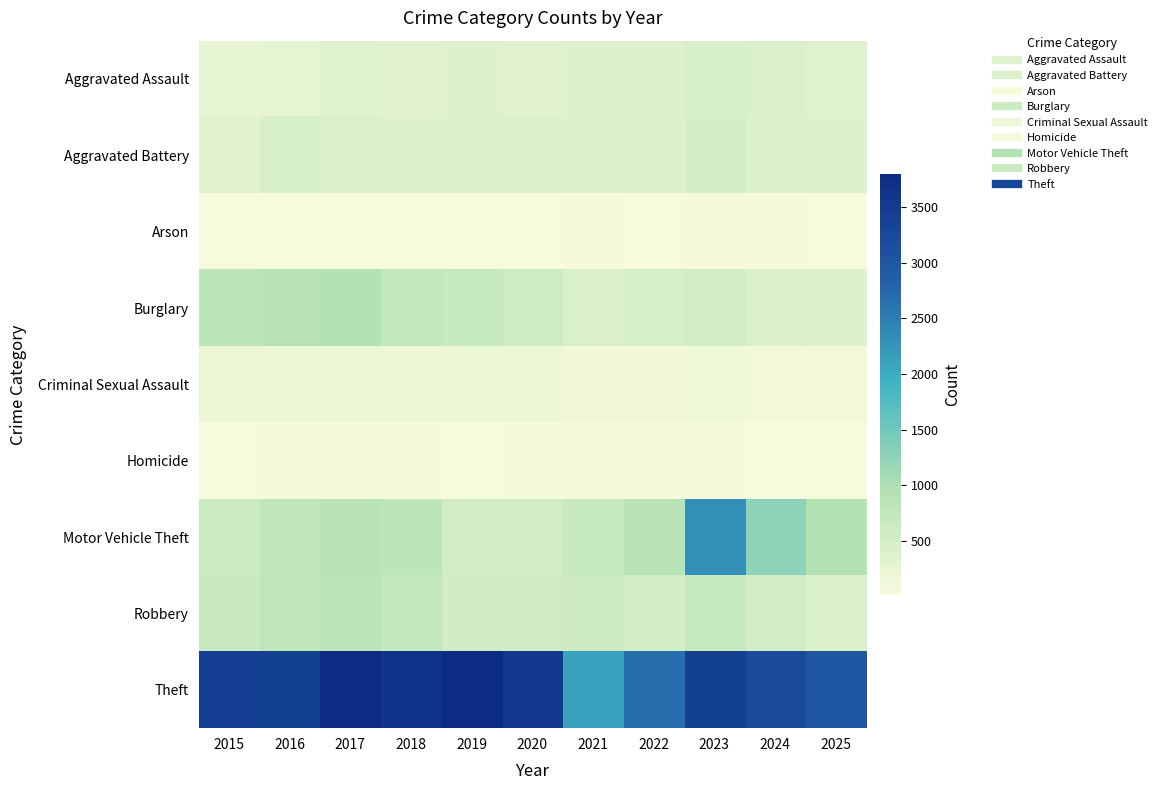

How many data points does each series have?

11